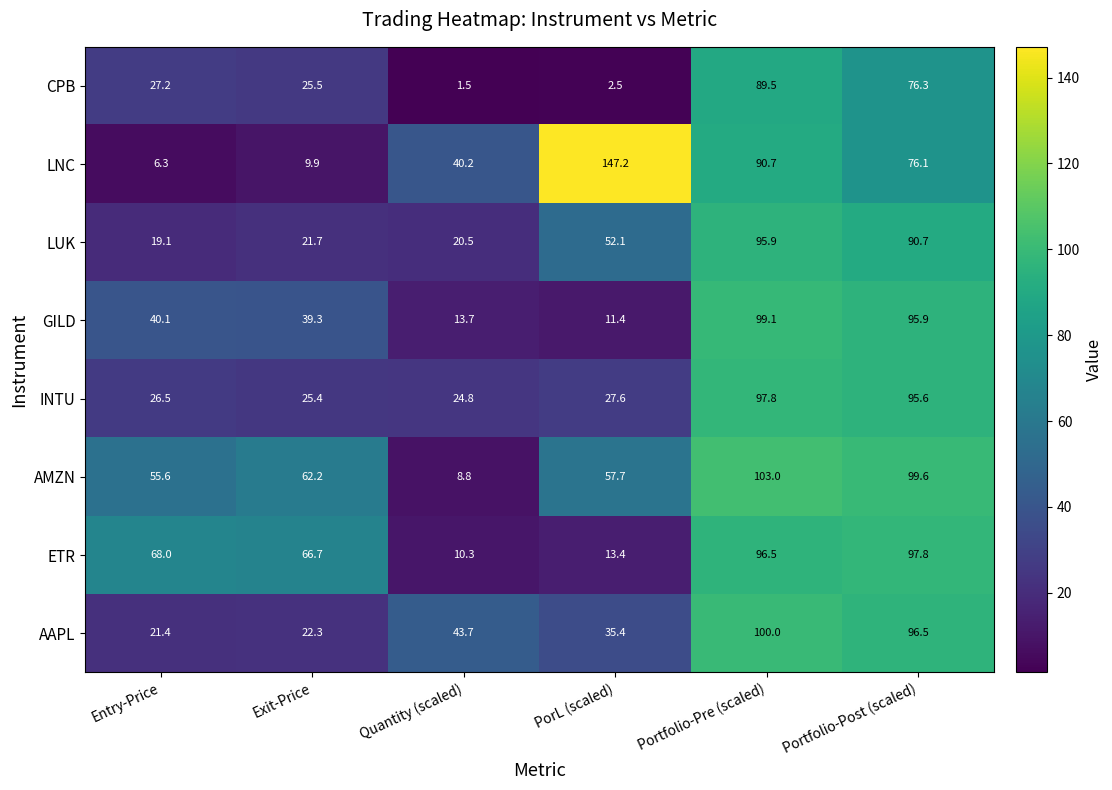

At which category does the chart reach its peak across all series?

PorL (scaled)